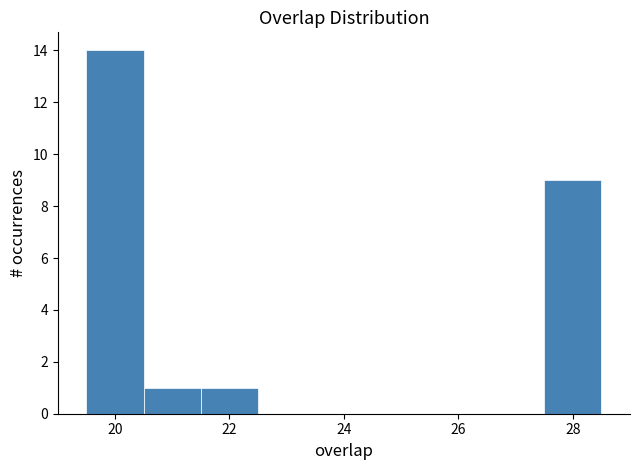

Reading left to right, list every bar in this chart as the range it spans on the x-axis followed by its height. Neither the bar edges nor the heights are printed on the chart, so give them approximately, as read against the axes.

19.5 to 20.5: 14
20.5 to 21.5: 1
21.5 to 22.5: 1
22.5 to 23.5: 0
23.5 to 24.5: 0
24.5 to 25.5: 0
25.5 to 26.5: 0
26.5 to 27.5: 0
27.5 to 28.5: 9